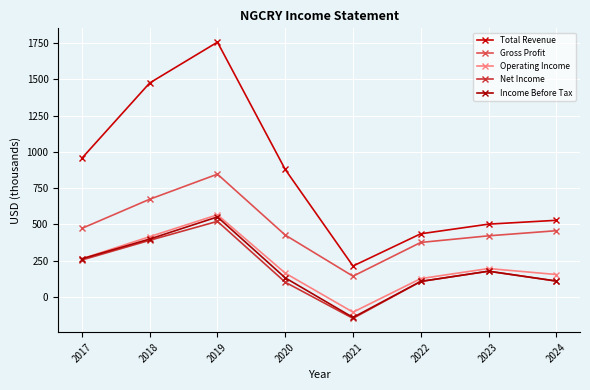

The Income Before Tax series shows 110.3 at 2024. True or false?

True